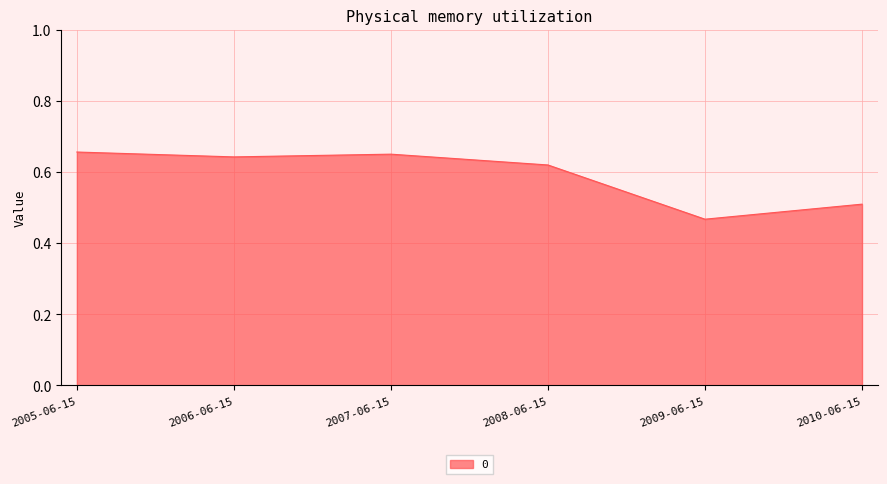

True or false: the data shows 0.3 at 2007-06-15.

False